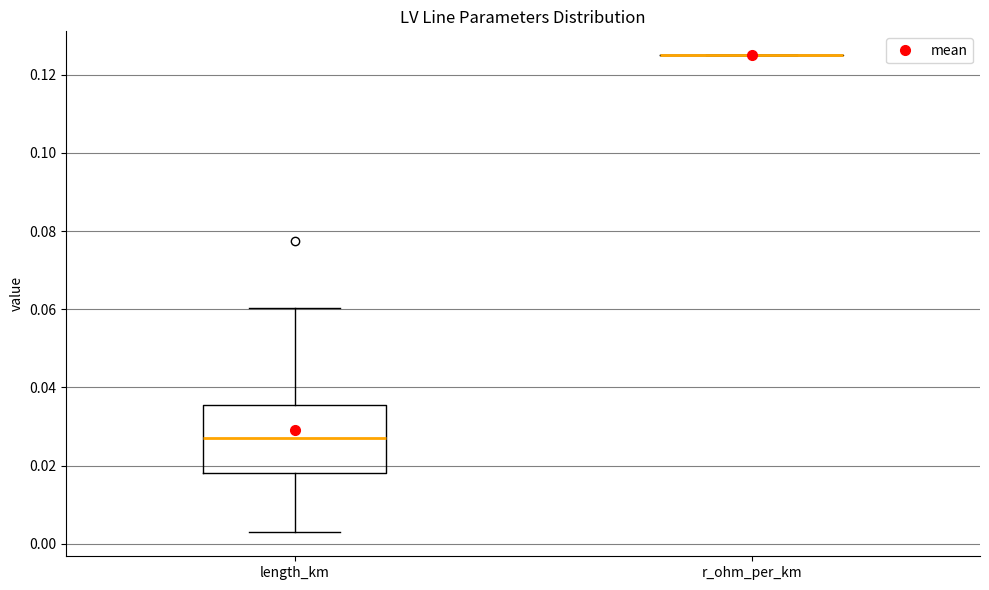

Where does the lower whisker of the box for length_km end on the y-axis? The values are not printed on the chart, so give them approximately, as read against the axis.

0.002